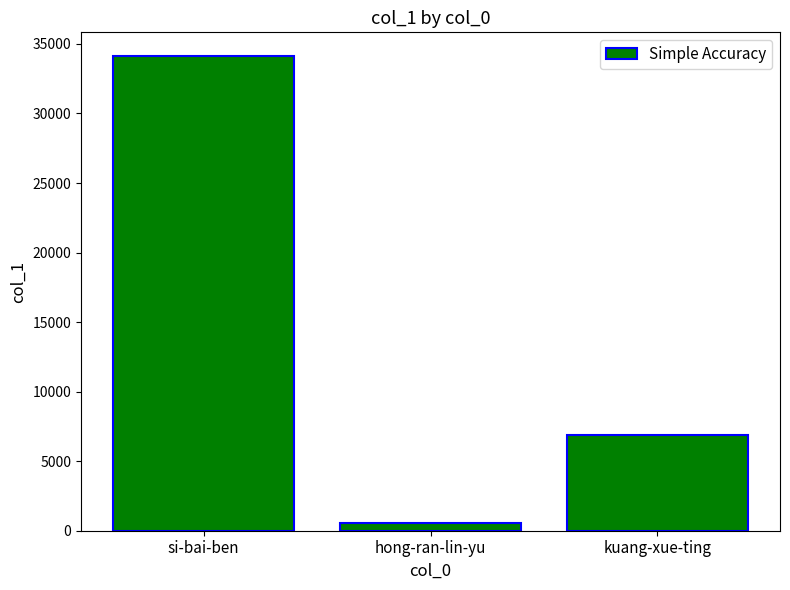

At which category does the chart reach its peak across all series?

si-bai-ben